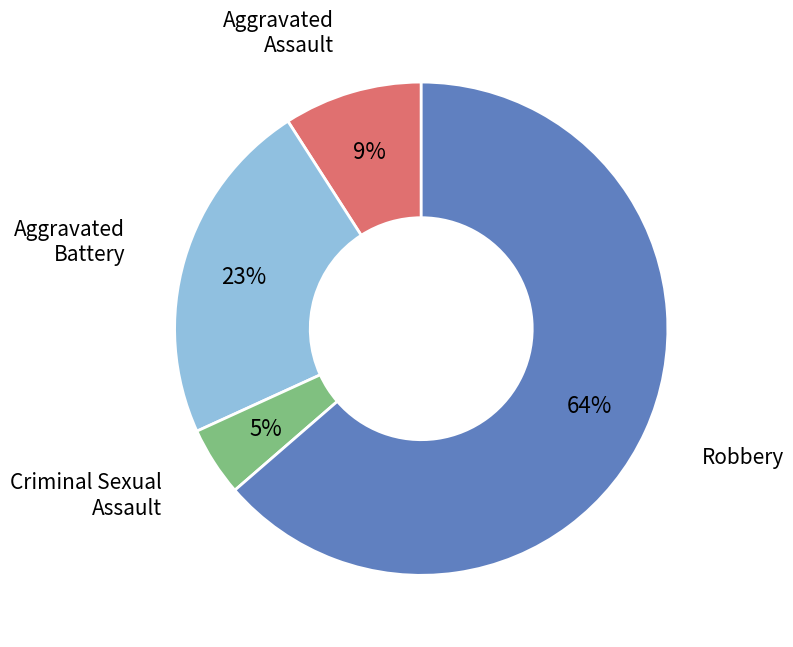

To the nearest percent, what is the average slice percentage?

25%